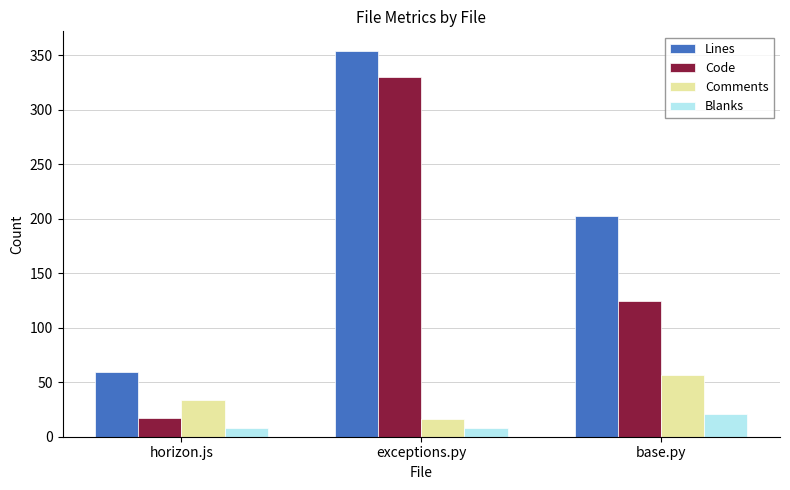

How many bars are there in total?

12